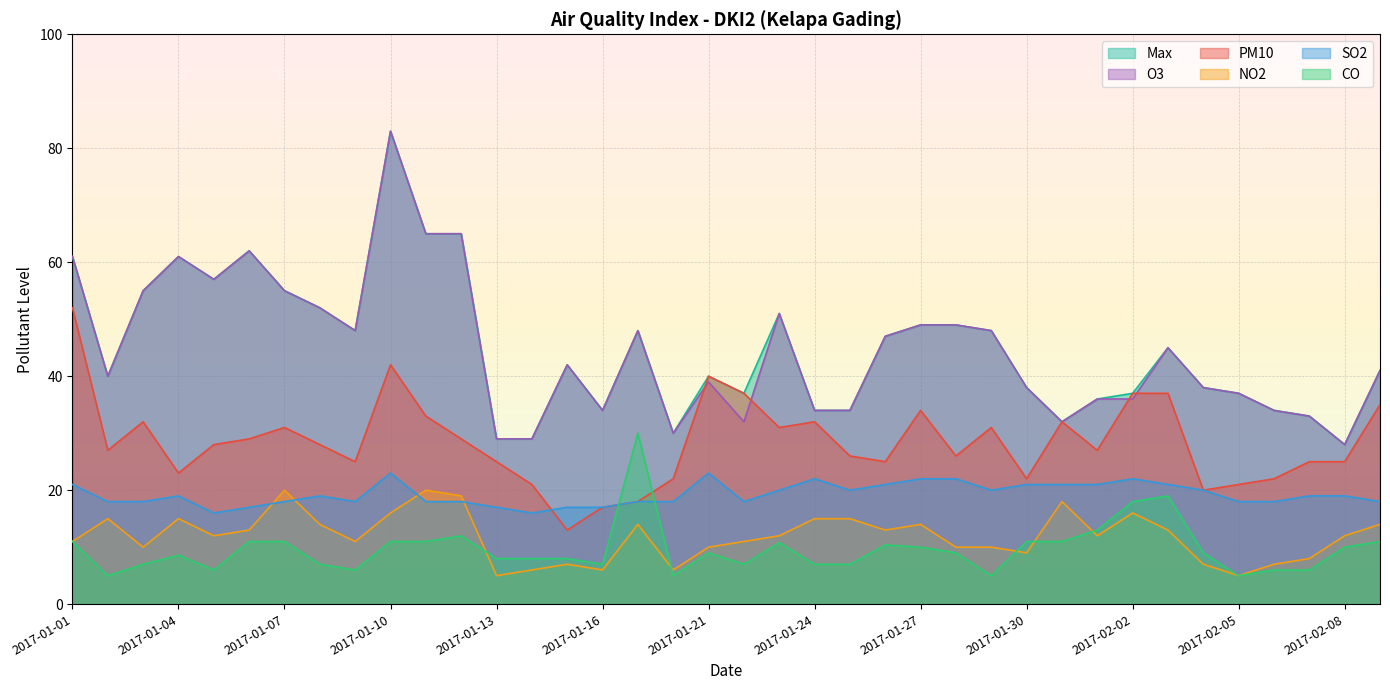

In Max, how many points are higher than both neighbors (excluding endpoints)?

8